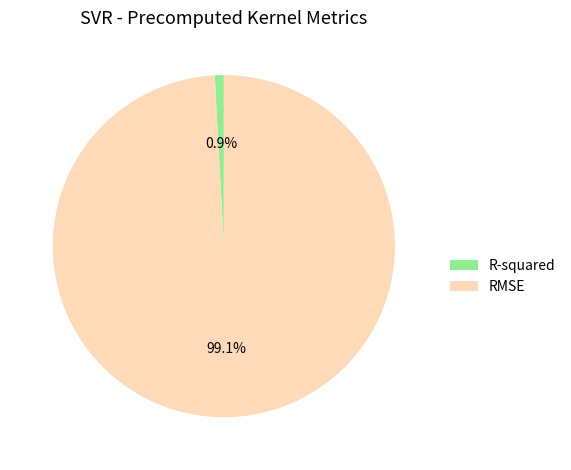

Between RMSE and R-squared, which is larger?

RMSE